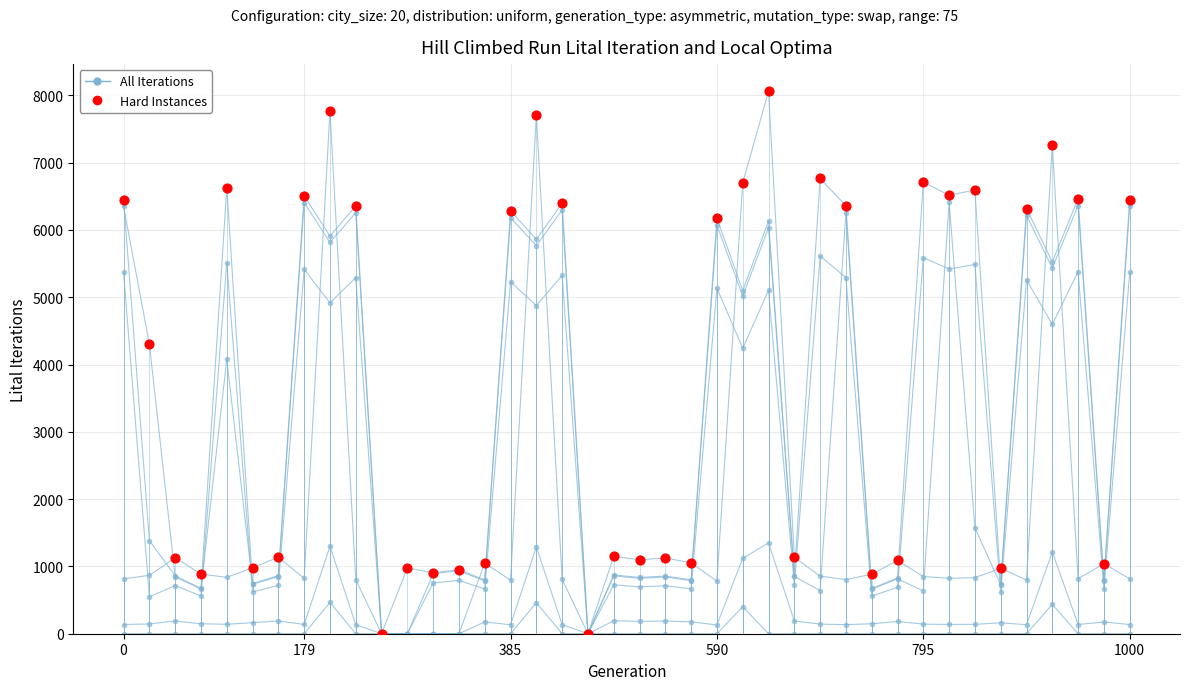

Does the chart have visible grid lines?

Yes